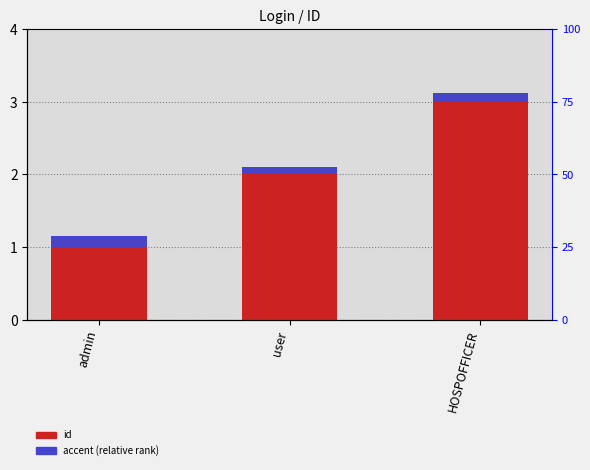

List the series in order of their peak value, lowest first.

accent (relative rank), id